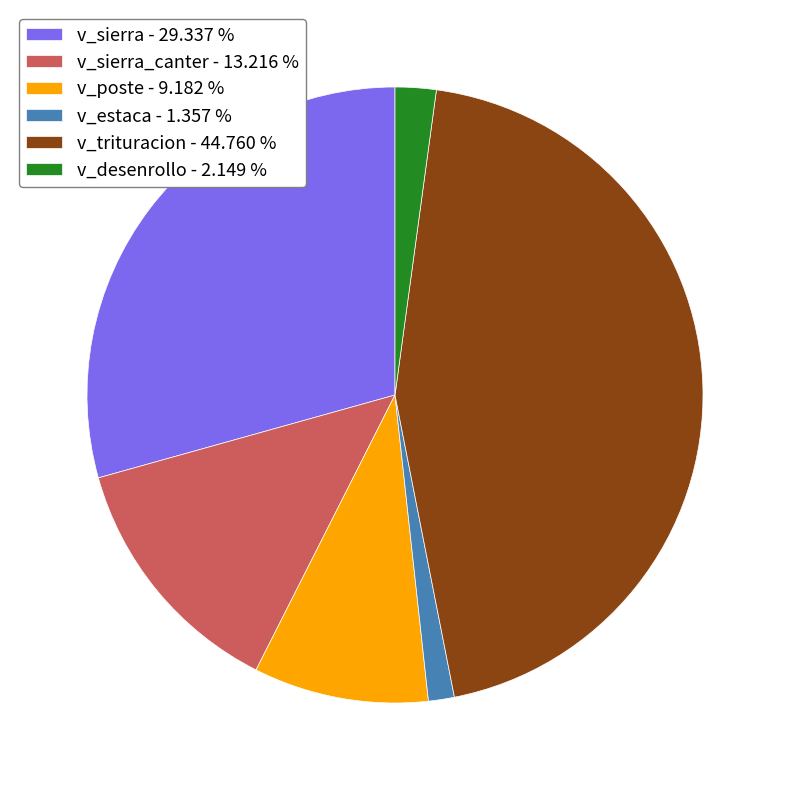

Approximately how many times larger is the value at v_trituracion - 44.760 % compared to v_sierra - 29.337 %?

1.5